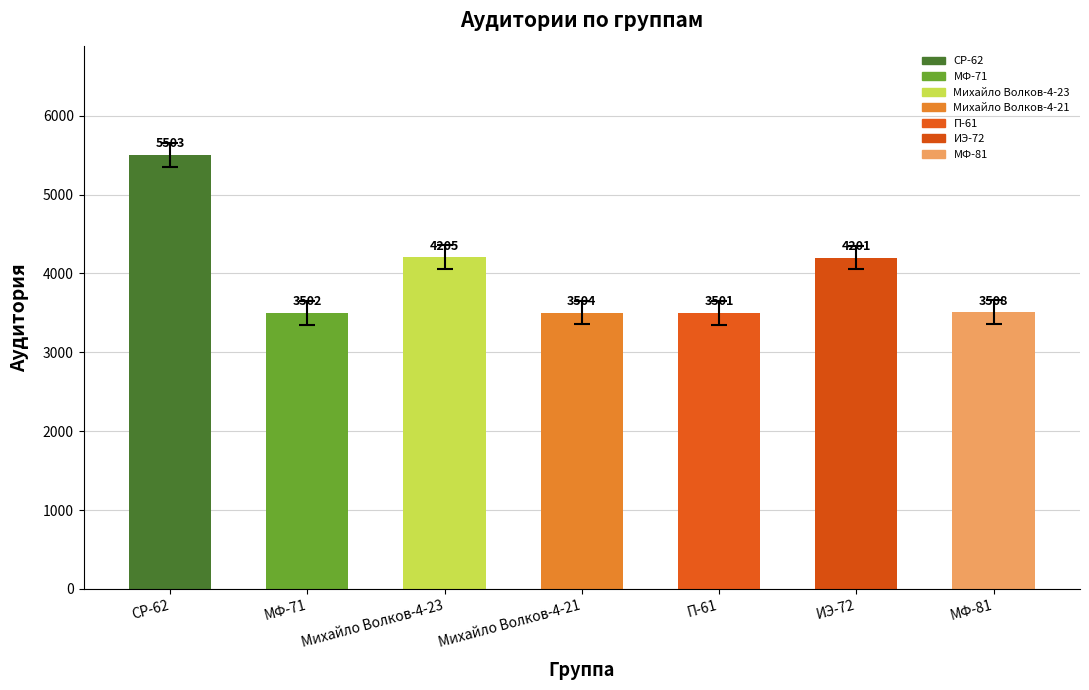

Reading right to left, list all the values displayed in this chart.

МФ-81=3508	ИЭ-72=4201	П-61=3501	Михайло Волков-4-21=3504	Михайло Волков-4-23=4205	МФ-71=3502	СР-62=5503